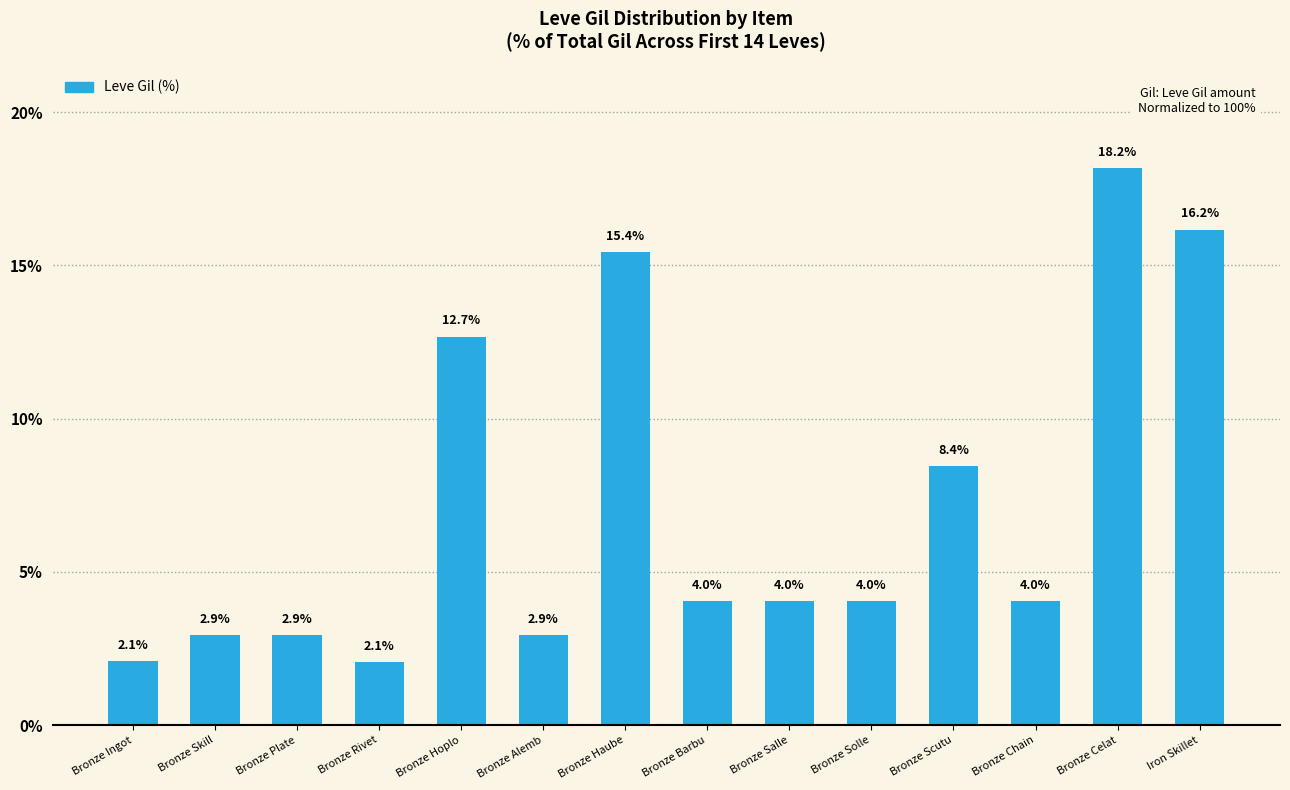

Read the value at Bronze Solle.

4.0